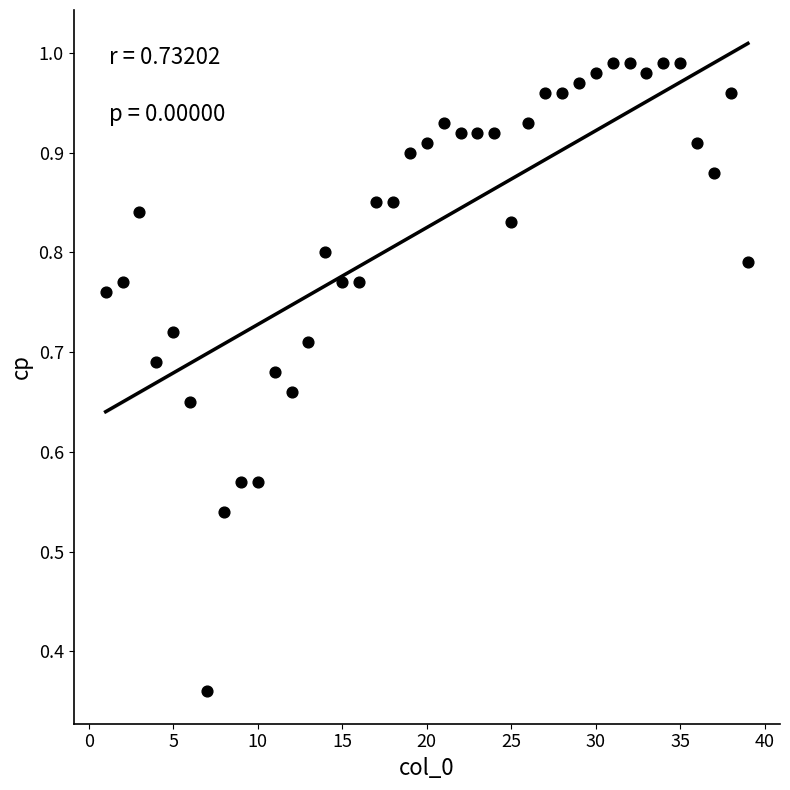

Count the number of points in this scatter plot.

39